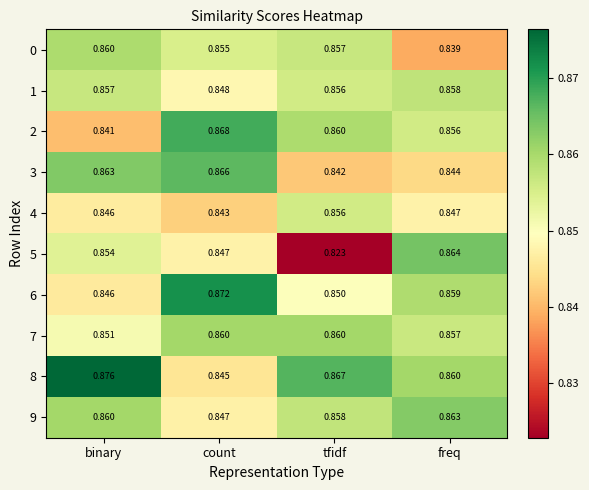

Is the value of 2 at count greater than the value of 8 at tfidf?

Yes